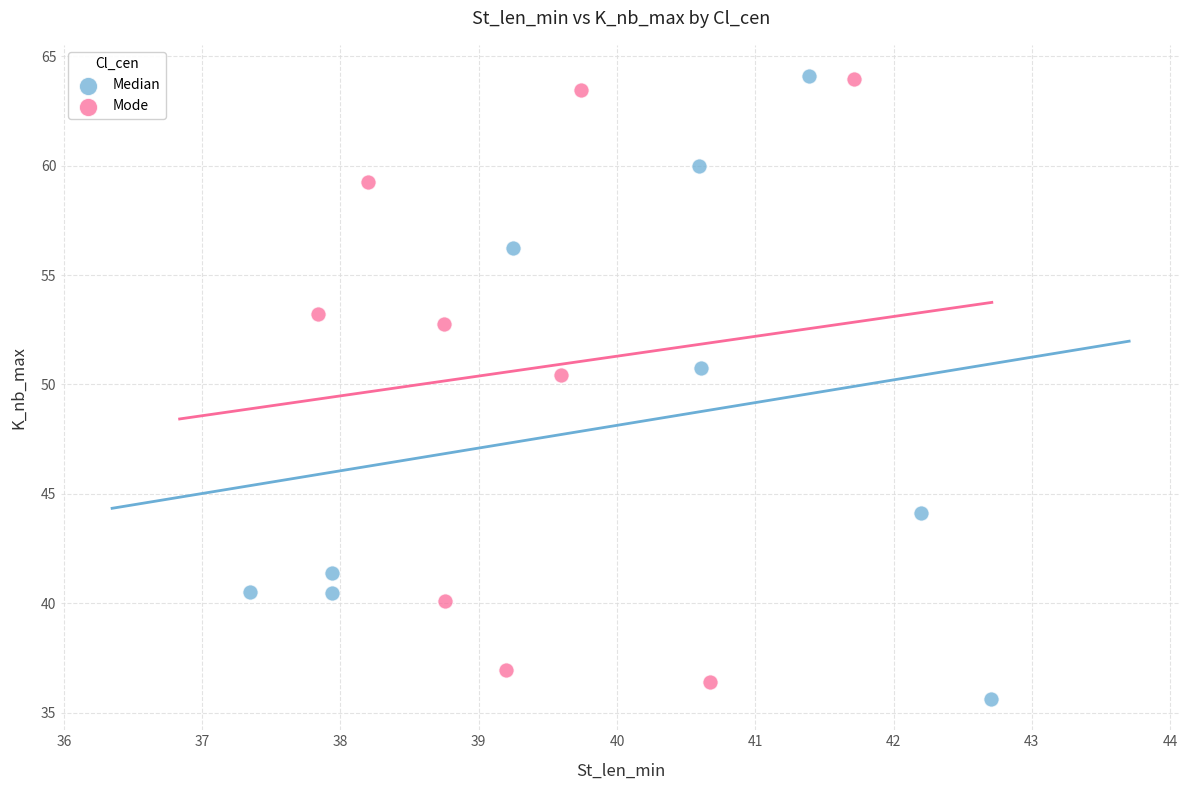

What are all the series names shown in the legend?

Median, Mode